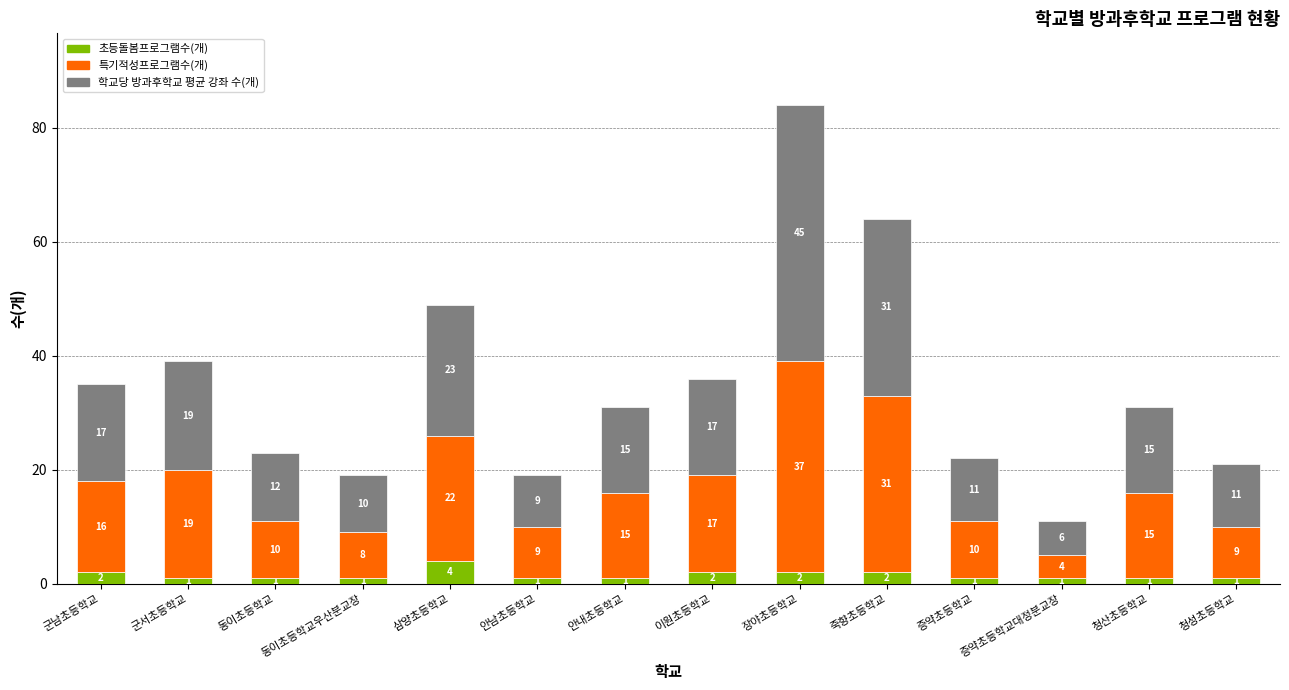

How many 초등돌봄프로그램수(개) values are between 1 and 2?

13